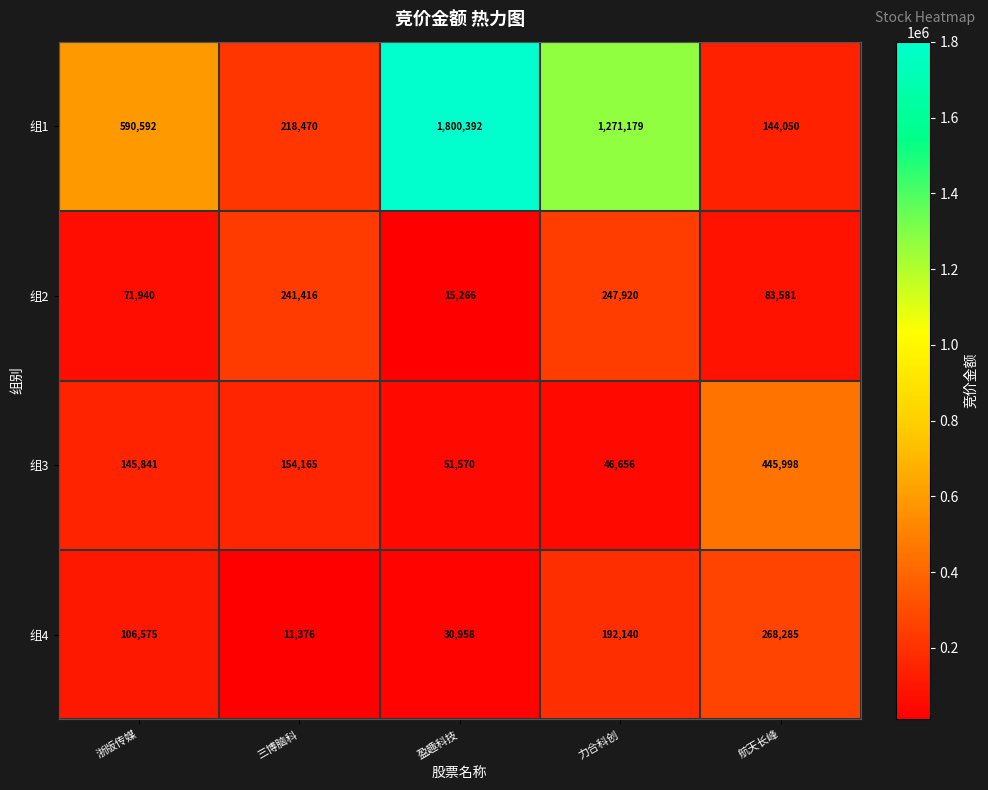

What is the difference between the maximum and second lowest values in the 组3 series?

394428